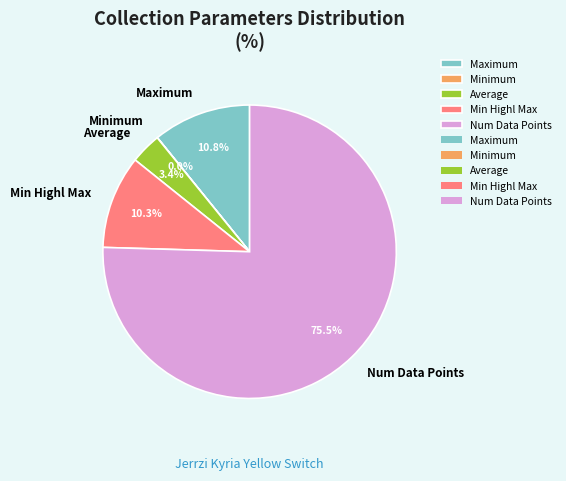

Does any single category account for the majority?

Yes